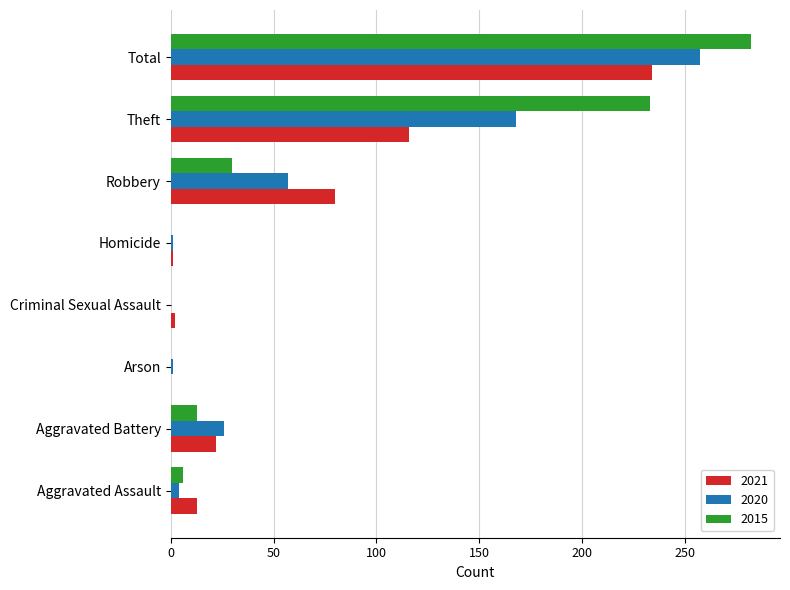

What is the sum of all 2021 values?

468